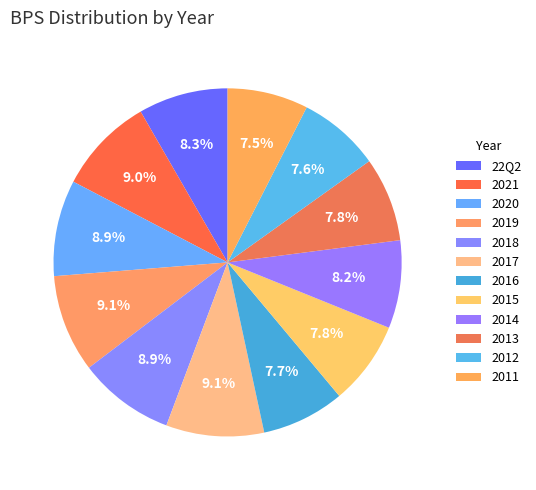

How many segments does this pie chart have?

12